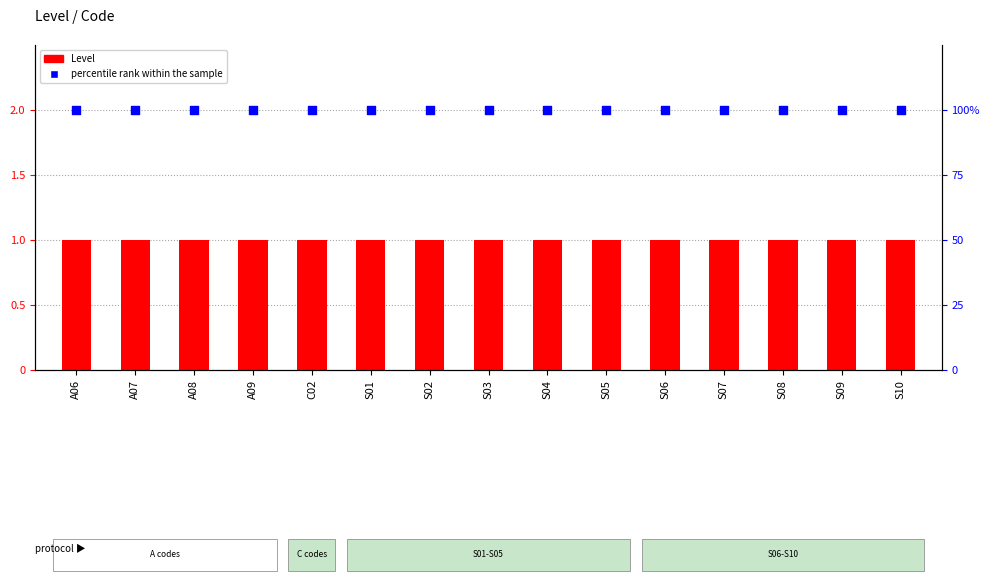

Which series reaches the maximum Y coordinate?

percentile rank within the sample